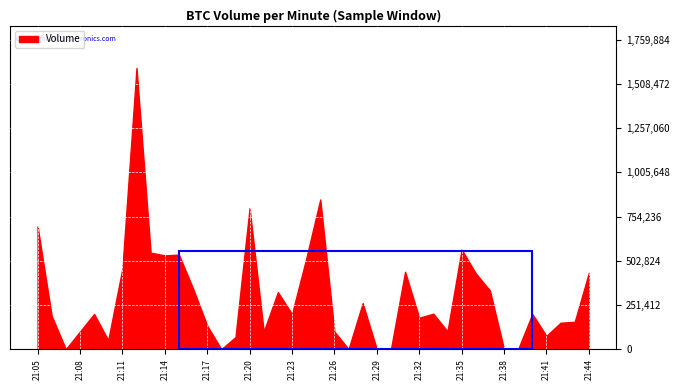

List the labels in order of value, largest first.

1716844320000, 1716845100000, 1716844800000, 1716843900000, 1716845700000, 1716844380000, 1716844500000, 1716844440000, 1716845040000, 1716844260000, 1716845460000, 1716846240000, 1716845760000, 1716844560000, 1716845820000, 1716844920000, 1716845280000, 1716845580000, 1716844140000, 1716844980000, 1716846000000, 1716843960000, 1716845520000, 1716846180000, 1716846120000, 1716844620000, 1716845640000, 1716845160000, 1716844860000, 1716844080000, 1716846060000, 1716844740000, 1716844200000, 1716845940000, 1716845340000, 1716845220000, 1716844020000, 1716845880000, 1716845400000, 1716844680000